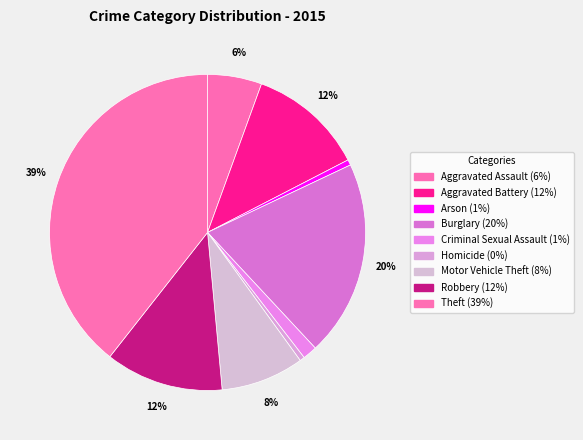

How many slices are in this pie chart?

9